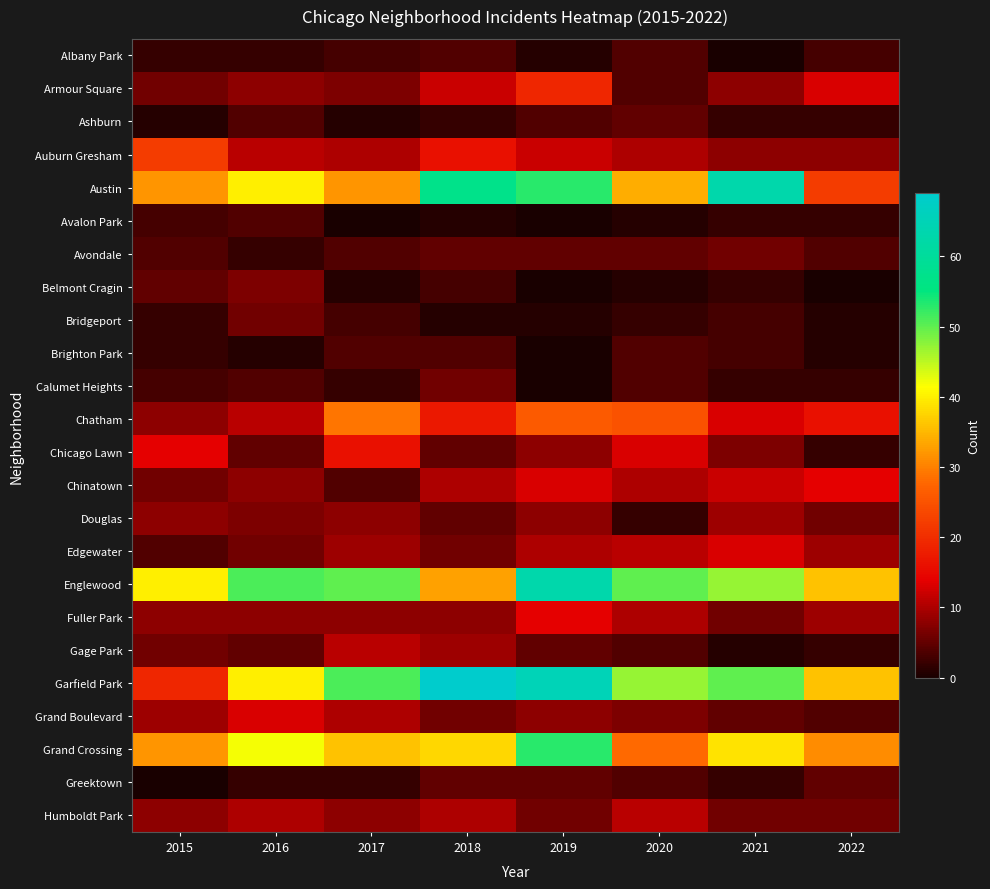

Between 2019 and 2016, which is larger?

2016